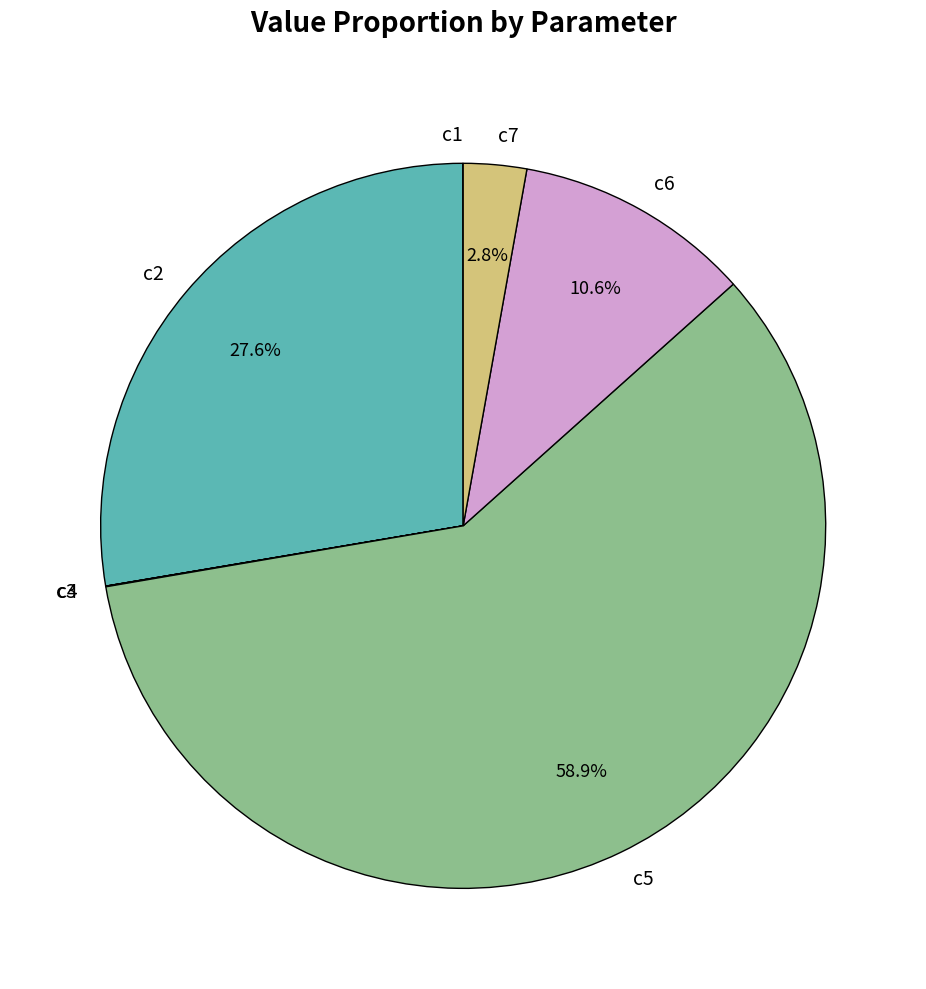

Is it true that c2 is 28% of the pie?

True